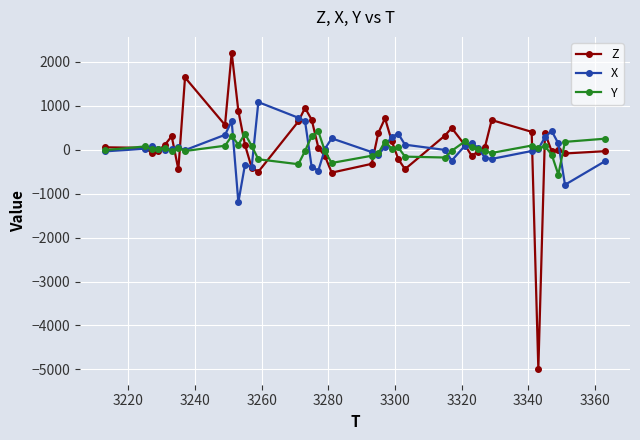

True or false: X has more than 0 points higher than both neighbors.

True